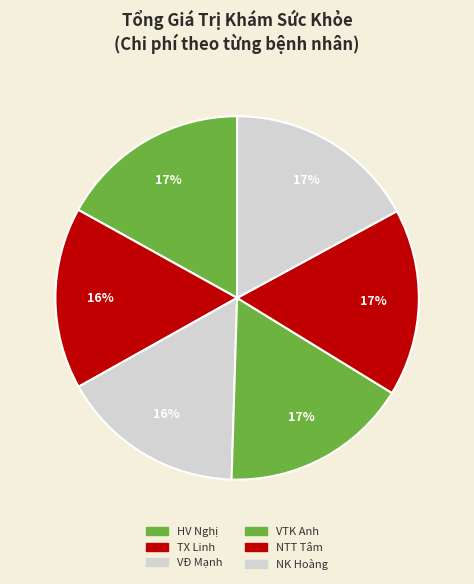

How many slices are in this pie chart?

6